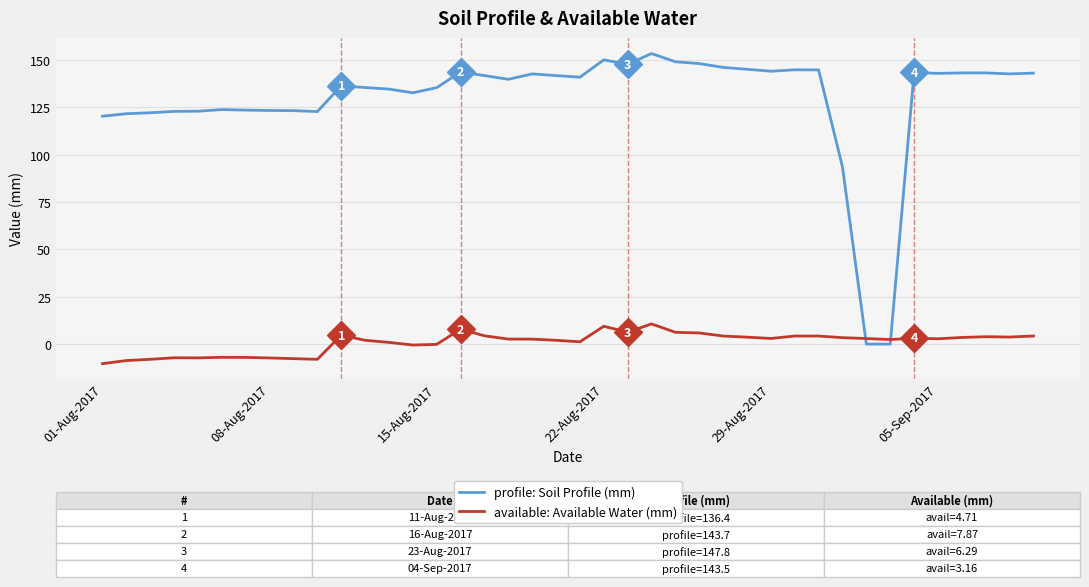

What is the difference between the maximum and minimum values in the profile: Soil Profile (mm) series?

153.5